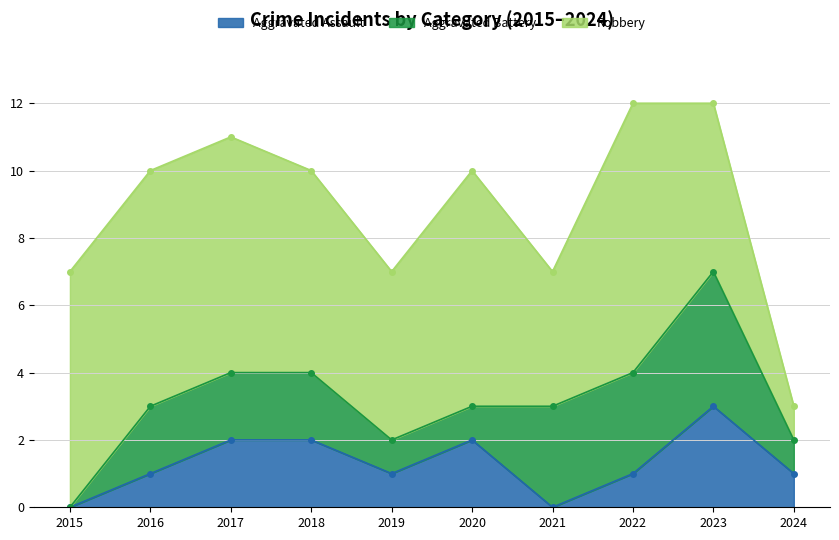

Reading left to right, what are all the values shown in this chart?

Aggravated Assault: 2015=0	2016=1	2017=2	2018=2	2019=1	2020=2	2021=0	2022=1	2023=3	2024=1
Aggravated Battery: 2015=0	2016=2	2017=2	2018=2	2019=1	2020=1	2021=3	2022=3	2023=4	2024=1
Robbery: 2015=7	2016=7	2017=7	2018=6	2019=5	2020=7	2021=4	2022=8	2023=5	2024=1